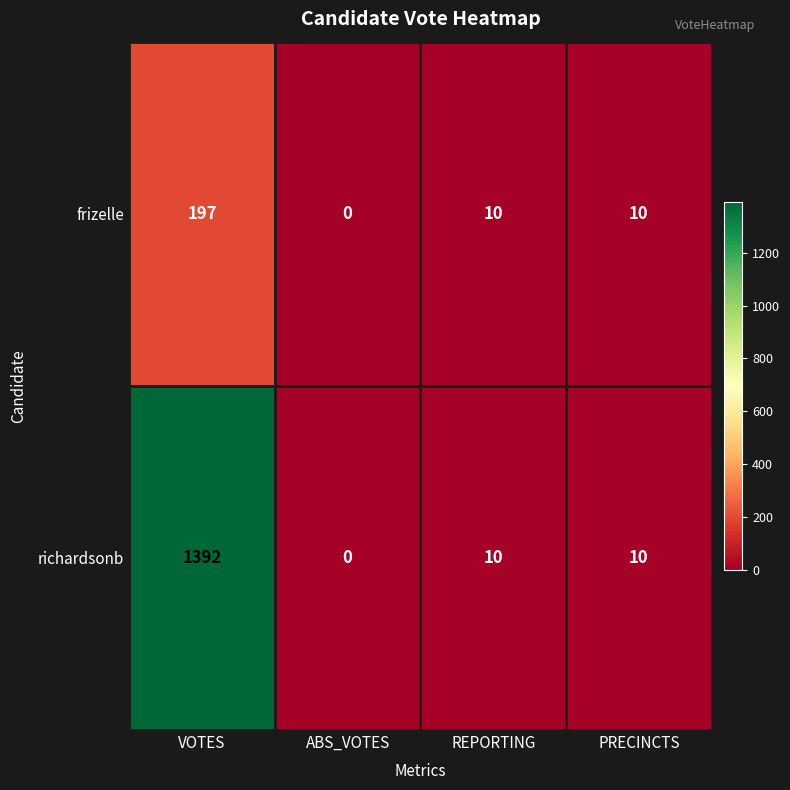

What is the sum of all frizelle values?

217